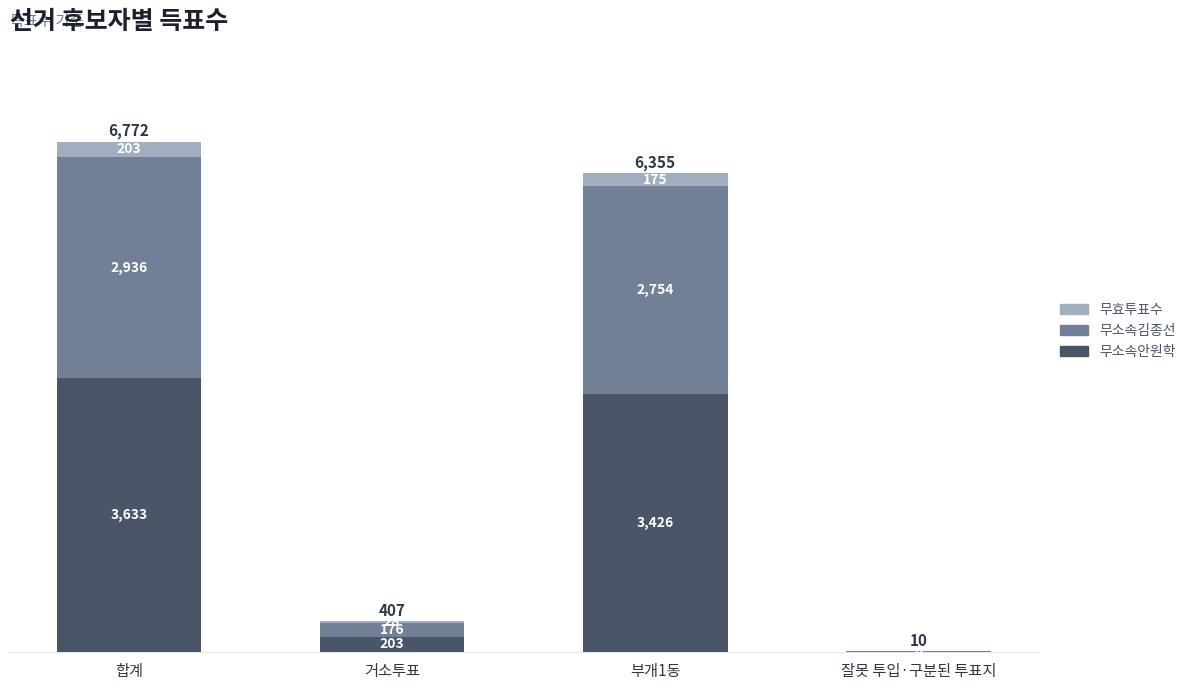

The 무소속안원학 series shows 203 at 거소투표. True or false?

True